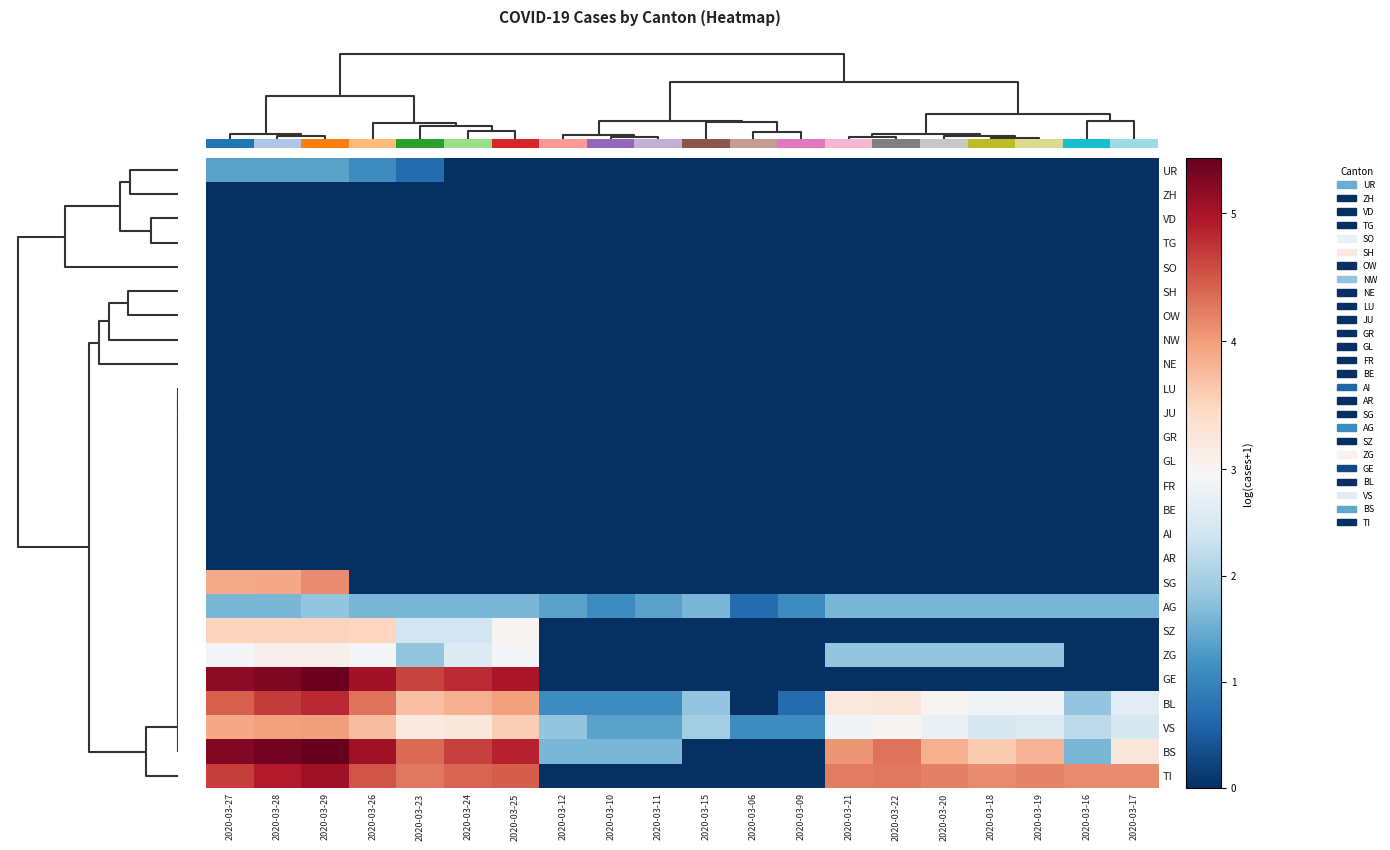

Reading left to right, extract all data points from this chart.

UR: 2020-03-27=1.4	2020-03-28=1.4	2020-03-29=1.4	2020-03-26=1.1	2020-03-23=0.7	2020-03-24=0.0	2020-03-25=0.0	2020-03-12=0.0	2020-03-10=0.0	2020-03-11=0.0	2020-03-15=0.0	2020-03-06=0.0	2020-03-09=0.0	2020-03-21=0.0	2020-03-22=0.0	2020-03-20=0.0	2020-03-18=0.0	2020-03-19=0.0	2020-03-16=0.0	2020-03-17=0.0
ZH: 2020-03-27=0.0	2020-03-28=0.0	2020-03-29=0.0	2020-03-26=0.0	2020-03-23=0.0	2020-03-24=0.0	2020-03-25=0.0	2020-03-12=0.0	2020-03-10=0.0	2020-03-11=0.0	2020-03-15=0.0	2020-03-06=0.0	2020-03-09=0.0	2020-03-21=0.0	2020-03-22=0.0	2020-03-20=0.0	2020-03-18=0.0	2020-03-19=0.0	2020-03-16=0.0	2020-03-17=0.0
VD: 2020-03-27=0.0	2020-03-28=0.0	2020-03-29=0.0	2020-03-26=0.0	2020-03-23=0.0	2020-03-24=0.0	2020-03-25=0.0	2020-03-12=0.0	2020-03-10=0.0	2020-03-11=0.0	2020-03-15=0.0	2020-03-06=0.0	2020-03-09=0.0	2020-03-21=0.0	2020-03-22=0.0	2020-03-20=0.0	2020-03-18=0.0	2020-03-19=0.0	2020-03-16=0.0	2020-03-17=0.0
TG: 2020-03-27=0.0	2020-03-28=0.0	2020-03-29=0.0	2020-03-26=0.0	2020-03-23=0.0	2020-03-24=0.0	2020-03-25=0.0	2020-03-12=0.0	2020-03-10=0.0	2020-03-11=0.0	2020-03-15=0.0	2020-03-06=0.0	2020-03-09=0.0	2020-03-21=0.0	2020-03-22=0.0	2020-03-20=0.0	2020-03-18=0.0	2020-03-19=0.0	2020-03-16=0.0	2020-03-17=0.0
SO: 2020-03-27=0.0	2020-03-28=0.0	2020-03-29=0.0	2020-03-26=0.0	2020-03-23=0.0	2020-03-24=0.0	2020-03-25=0.0	2020-03-12=0.0	2020-03-10=0.0	2020-03-11=0.0	2020-03-15=0.0	2020-03-06=0.0	2020-03-09=0.0	2020-03-21=0.0	2020-03-22=0.0	2020-03-20=0.0	2020-03-18=0.0	2020-03-19=0.0	2020-03-16=0.0	2020-03-17=0.0
SH: 2020-03-27=0.0	2020-03-28=0.0	2020-03-29=0.0	2020-03-26=0.0	2020-03-23=0.0	2020-03-24=0.0	2020-03-25=0.0	2020-03-12=0.0	2020-03-10=0.0	2020-03-11=0.0	2020-03-15=0.0	2020-03-06=0.0	2020-03-09=0.0	2020-03-21=0.0	2020-03-22=0.0	2020-03-20=0.0	2020-03-18=0.0	2020-03-19=0.0	2020-03-16=0.0	2020-03-17=0.0
OW: 2020-03-27=0.0	2020-03-28=0.0	2020-03-29=0.0	2020-03-26=0.0	2020-03-23=0.0	2020-03-24=0.0	2020-03-25=0.0	2020-03-12=0.0	2020-03-10=0.0	2020-03-11=0.0	2020-03-15=0.0	2020-03-06=0.0	2020-03-09=0.0	2020-03-21=0.0	2020-03-22=0.0	2020-03-20=0.0	2020-03-18=0.0	2020-03-19=0.0	2020-03-16=0.0	2020-03-17=0.0
NW: 2020-03-27=0.0	2020-03-28=0.0	2020-03-29=0.0	2020-03-26=0.0	2020-03-23=0.0	2020-03-24=0.0	2020-03-25=0.0	2020-03-12=0.0	2020-03-10=0.0	2020-03-11=0.0	2020-03-15=0.0	2020-03-06=0.0	2020-03-09=0.0	2020-03-21=0.0	2020-03-22=0.0	2020-03-20=0.0	2020-03-18=0.0	2020-03-19=0.0	2020-03-16=0.0	2020-03-17=0.0
NE: 2020-03-27=0.0	2020-03-28=0.0	2020-03-29=0.0	2020-03-26=0.0	2020-03-23=0.0	2020-03-24=0.0	2020-03-25=0.0	2020-03-12=0.0	2020-03-10=0.0	2020-03-11=0.0	2020-03-15=0.0	2020-03-06=0.0	2020-03-09=0.0	2020-03-21=0.0	2020-03-22=0.0	2020-03-20=0.0	2020-03-18=0.0	2020-03-19=0.0	2020-03-16=0.0	2020-03-17=0.0
LU: 2020-03-27=0.0	2020-03-28=0.0	2020-03-29=0.0	2020-03-26=0.0	2020-03-23=0.0	2020-03-24=0.0	2020-03-25=0.0	2020-03-12=0.0	2020-03-10=0.0	2020-03-11=0.0	2020-03-15=0.0	2020-03-06=0.0	2020-03-09=0.0	2020-03-21=0.0	2020-03-22=0.0	2020-03-20=0.0	2020-03-18=0.0	2020-03-19=0.0	2020-03-16=0.0	2020-03-17=0.0
JU: 2020-03-27=0.0	2020-03-28=0.0	2020-03-29=0.0	2020-03-26=0.0	2020-03-23=0.0	2020-03-24=0.0	2020-03-25=0.0	2020-03-12=0.0	2020-03-10=0.0	2020-03-11=0.0	2020-03-15=0.0	2020-03-06=0.0	2020-03-09=0.0	2020-03-21=0.0	2020-03-22=0.0	2020-03-20=0.0	2020-03-18=0.0	2020-03-19=0.0	2020-03-16=0.0	2020-03-17=0.0
GR: 2020-03-27=0.0	2020-03-28=0.0	2020-03-29=0.0	2020-03-26=0.0	2020-03-23=0.0	2020-03-24=0.0	2020-03-25=0.0	2020-03-12=0.0	2020-03-10=0.0	2020-03-11=0.0	2020-03-15=0.0	2020-03-06=0.0	2020-03-09=0.0	2020-03-21=0.0	2020-03-22=0.0	2020-03-20=0.0	2020-03-18=0.0	2020-03-19=0.0	2020-03-16=0.0	2020-03-17=0.0
GL: 2020-03-27=0.0	2020-03-28=0.0	2020-03-29=0.0	2020-03-26=0.0	2020-03-23=0.0	2020-03-24=0.0	2020-03-25=0.0	2020-03-12=0.0	2020-03-10=0.0	2020-03-11=0.0	2020-03-15=0.0	2020-03-06=0.0	2020-03-09=0.0	2020-03-21=0.0	2020-03-22=0.0	2020-03-20=0.0	2020-03-18=0.0	2020-03-19=0.0	2020-03-16=0.0	2020-03-17=0.0
FR: 2020-03-27=0.0	2020-03-28=0.0	2020-03-29=0.0	2020-03-26=0.0	2020-03-23=0.0	2020-03-24=0.0	2020-03-25=0.0	2020-03-12=0.0	2020-03-10=0.0	2020-03-11=0.0	2020-03-15=0.0	2020-03-06=0.0	2020-03-09=0.0	2020-03-21=0.0	2020-03-22=0.0	2020-03-20=0.0	2020-03-18=0.0	2020-03-19=0.0	2020-03-16=0.0	2020-03-17=0.0
BE: 2020-03-27=0.0	2020-03-28=0.0	2020-03-29=0.0	2020-03-26=0.0	2020-03-23=0.0	2020-03-24=0.0	2020-03-25=0.0	2020-03-12=0.0	2020-03-10=0.0	2020-03-11=0.0	2020-03-15=0.0	2020-03-06=0.0	2020-03-09=0.0	2020-03-21=0.0	2020-03-22=0.0	2020-03-20=0.0	2020-03-18=0.0	2020-03-19=0.0	2020-03-16=0.0	2020-03-17=0.0
AI: 2020-03-27=0.0	2020-03-28=0.0	2020-03-29=0.0	2020-03-26=0.0	2020-03-23=0.0	2020-03-24=0.0	2020-03-25=0.0	2020-03-12=0.0	2020-03-10=0.0	2020-03-11=0.0	2020-03-15=0.0	2020-03-06=0.0	2020-03-09=0.0	2020-03-21=0.0	2020-03-22=0.0	2020-03-20=0.0	2020-03-18=0.0	2020-03-19=0.0	2020-03-16=0.0	2020-03-17=0.0
AR: 2020-03-27=0.0	2020-03-28=0.0	2020-03-29=0.0	2020-03-26=0.0	2020-03-23=0.0	2020-03-24=0.0	2020-03-25=0.0	2020-03-12=0.0	2020-03-10=0.0	2020-03-11=0.0	2020-03-15=0.0	2020-03-06=0.0	2020-03-09=0.0	2020-03-21=0.0	2020-03-22=0.0	2020-03-20=0.0	2020-03-18=0.0	2020-03-19=0.0	2020-03-16=0.0	2020-03-17=0.0
SG: 2020-03-27=3.9	2020-03-28=3.9	2020-03-29=4.1	2020-03-26=0.0	2020-03-23=0.0	2020-03-24=0.0	2020-03-25=0.0	2020-03-12=0.0	2020-03-10=0.0	2020-03-11=0.0	2020-03-15=0.0	2020-03-06=0.0	2020-03-09=0.0	2020-03-21=0.0	2020-03-22=0.0	2020-03-20=0.0	2020-03-18=0.0	2020-03-19=0.0	2020-03-16=0.0	2020-03-17=0.0
AG: 2020-03-27=1.6	2020-03-28=1.6	2020-03-29=1.8	2020-03-26=1.6	2020-03-23=1.6	2020-03-24=1.6	2020-03-25=1.6	2020-03-12=1.4	2020-03-10=1.1	2020-03-11=1.4	2020-03-15=1.6	2020-03-06=0.7	2020-03-09=1.1	2020-03-21=1.6	2020-03-22=1.6	2020-03-20=1.6	2020-03-18=1.6	2020-03-19=1.6	2020-03-16=1.6	2020-03-17=1.6
SZ: 2020-03-27=3.5	2020-03-28=3.5	2020-03-29=3.5	2020-03-26=3.5	2020-03-23=2.4	2020-03-24=2.4	2020-03-25=3.0	2020-03-12=0.0	2020-03-10=0.0	2020-03-11=0.0	2020-03-15=0.0	2020-03-06=0.0	2020-03-09=0.0	2020-03-21=0.0	2020-03-22=0.0	2020-03-20=0.0	2020-03-18=0.0	2020-03-19=0.0	2020-03-16=0.0	2020-03-17=0.0
ZG: 2020-03-27=2.9	2020-03-28=3.1	2020-03-29=3.1	2020-03-26=2.9	2020-03-23=1.8	2020-03-24=2.6	2020-03-25=2.9	2020-03-12=0.0	2020-03-10=0.0	2020-03-11=0.0	2020-03-15=0.0	2020-03-06=0.0	2020-03-09=0.0	2020-03-21=1.8	2020-03-22=1.8	2020-03-20=1.8	2020-03-18=1.8	2020-03-19=1.8	2020-03-16=0.0	2020-03-17=0.0
GE: 2020-03-27=5.2	2020-03-28=5.3	2020-03-29=5.4	2020-03-26=5.0	2020-03-23=4.6	2020-03-24=4.8	2020-03-25=5.0	2020-03-12=0.0	2020-03-10=0.0	2020-03-11=0.0	2020-03-15=0.0	2020-03-06=0.0	2020-03-09=0.0	2020-03-21=0.0	2020-03-22=0.0	2020-03-20=0.0	2020-03-18=0.0	2020-03-19=0.0	2020-03-16=0.0	2020-03-17=0.0
BL: 2020-03-27=4.4	2020-03-28=4.7	2020-03-29=4.8	2020-03-26=4.3	2020-03-23=3.7	2020-03-24=3.9	2020-03-25=4.0	2020-03-12=1.1	2020-03-10=1.1	2020-03-11=1.1	2020-03-15=1.8	2020-03-06=0.0	2020-03-09=0.7	2020-03-21=3.2	2020-03-22=3.3	2020-03-20=3.0	2020-03-18=2.8	2020-03-19=2.9	2020-03-16=1.8	2020-03-17=2.6
VS: 2020-03-27=3.9	2020-03-28=4.0	2020-03-29=4.0	2020-03-26=3.7	2020-03-23=3.2	2020-03-24=3.3	2020-03-25=3.6	2020-03-12=1.8	2020-03-10=1.4	2020-03-11=1.4	2020-03-15=1.9	2020-03-06=1.1	2020-03-09=1.1	2020-03-21=2.9	2020-03-22=3.0	2020-03-20=2.8	2020-03-18=2.5	2020-03-19=2.6	2020-03-16=2.2	2020-03-17=2.5
BS: 2020-03-27=5.3	2020-03-28=5.4	2020-03-29=5.4	2020-03-26=5.0	2020-03-23=4.4	2020-03-24=4.7	2020-03-25=4.9	2020-03-12=1.6	2020-03-10=1.6	2020-03-11=1.6	2020-03-15=0.0	2020-03-06=0.0	2020-03-09=0.0	2020-03-21=4.1	2020-03-22=4.3	2020-03-20=3.9	2020-03-18=3.6	2020-03-19=3.8	2020-03-16=1.6	2020-03-17=3.3
TI: 2020-03-27=4.7	2020-03-28=4.9	2020-03-29=5.0	2020-03-26=4.5	2020-03-23=4.3	2020-03-24=4.4	2020-03-25=4.5	2020-03-12=0.0	2020-03-10=0.0	2020-03-11=0.0	2020-03-15=0.0	2020-03-06=0.0	2020-03-09=0.0	2020-03-21=4.2	2020-03-22=4.3	2020-03-20=4.2	2020-03-18=4.1	2020-03-19=4.2	2020-03-16=4.1	2020-03-17=4.1